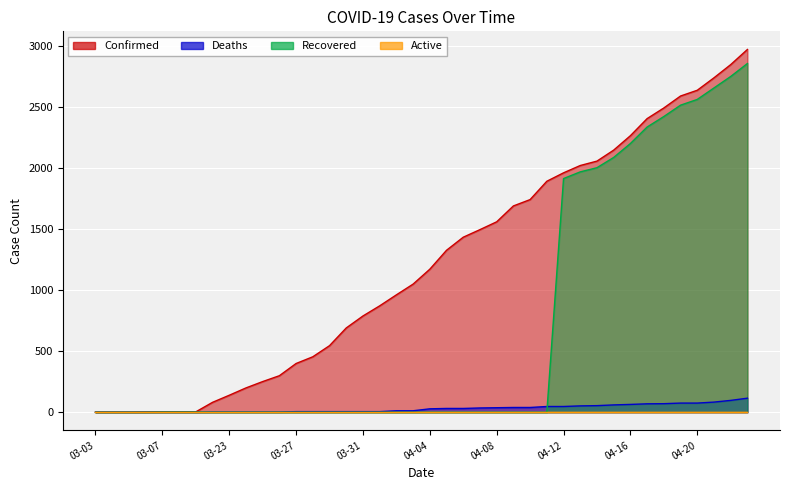

What is the total value across all series at 03-23?

141